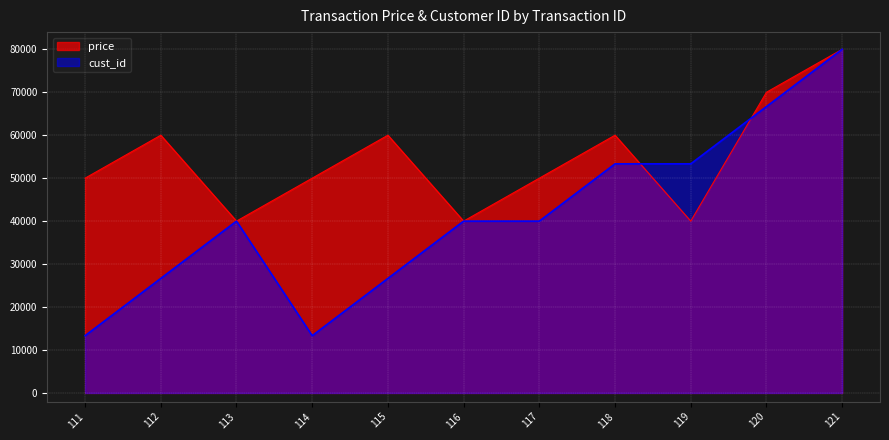

List the series in order of their peak value, highest first.

cust_id, price